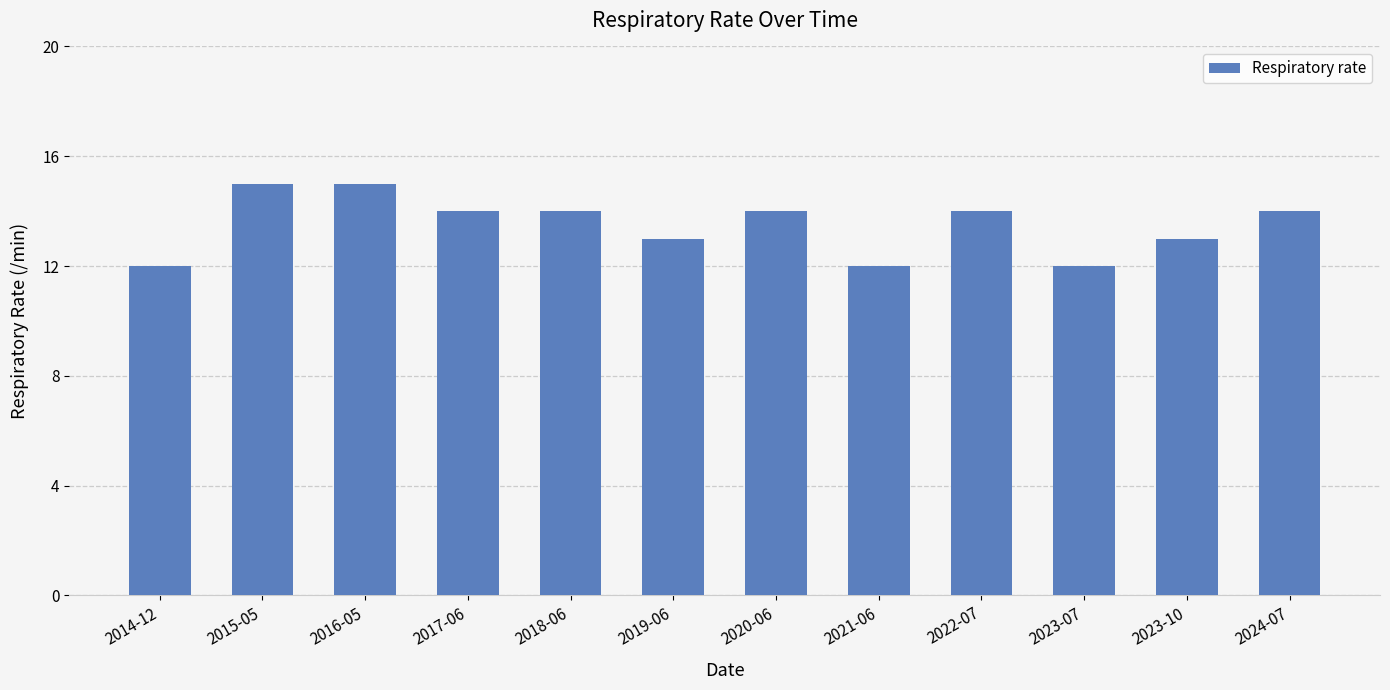

Are the bars grouped side by side (vs. stacked)?

No